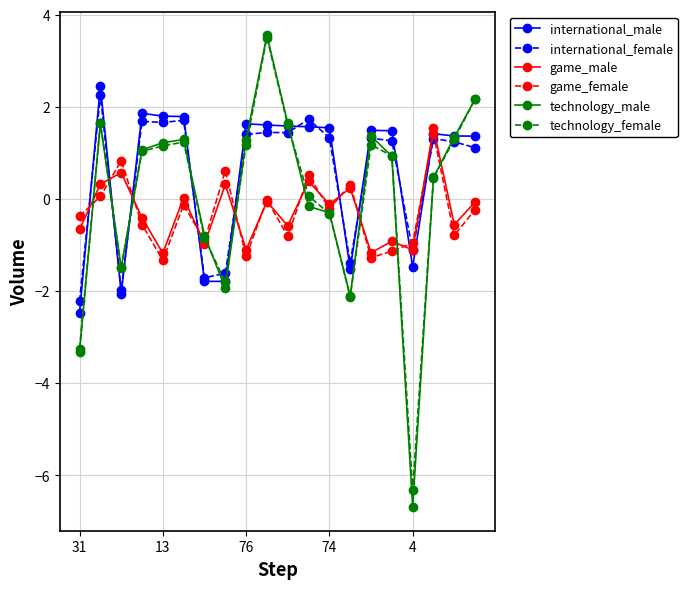

Does the chart display data point markers on the line(s)?

Yes